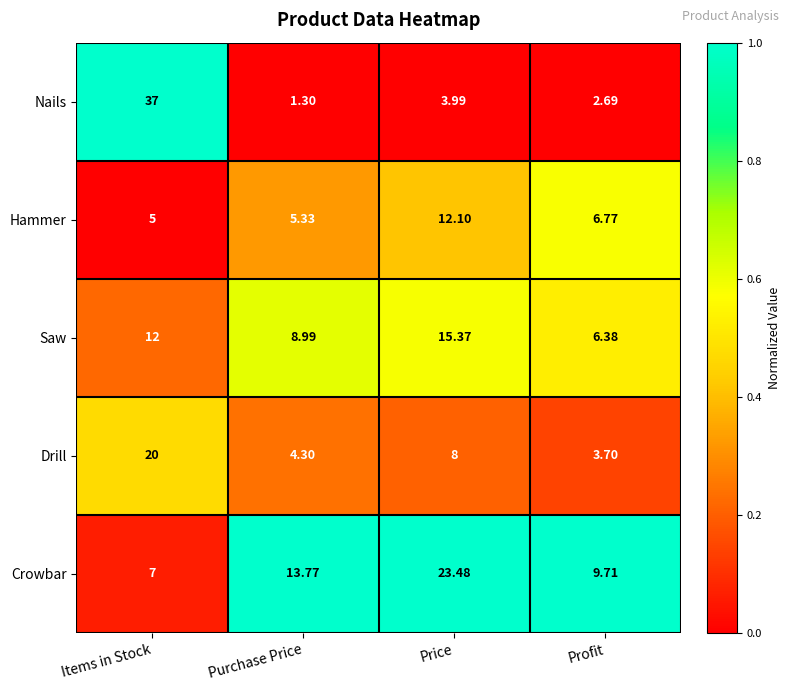

Count the number of categories in the chart.

4